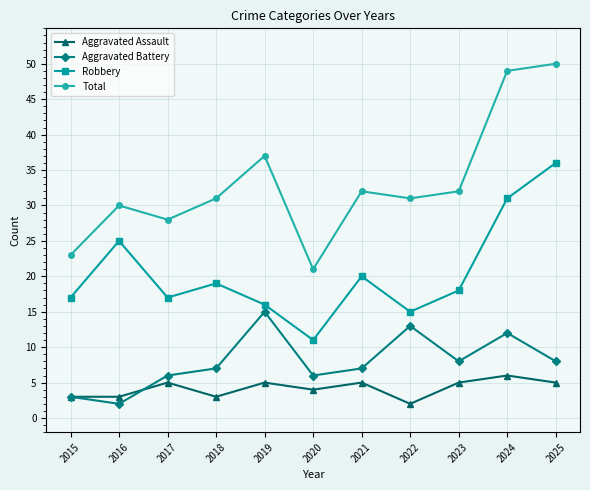

What is the value of the Aggravated Assault point at the 3rd from the left?

5